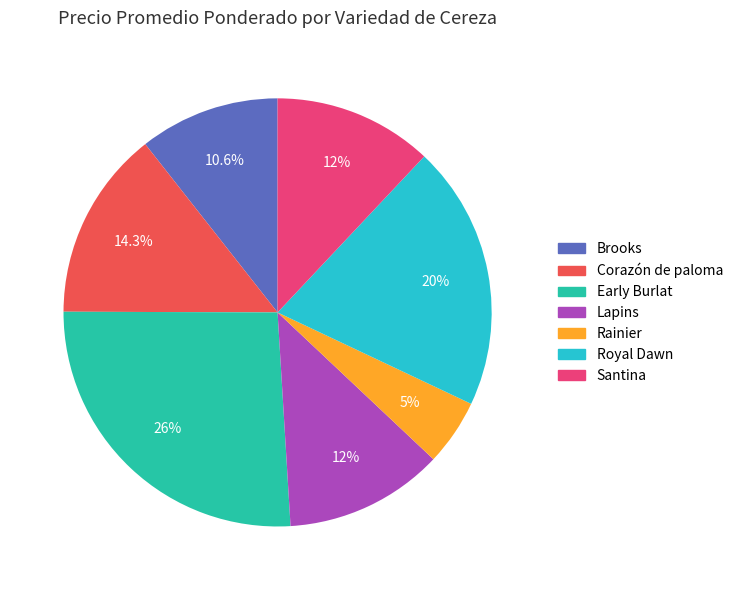

The Early Burlat slice represents 26% of the pie. True or false?

True